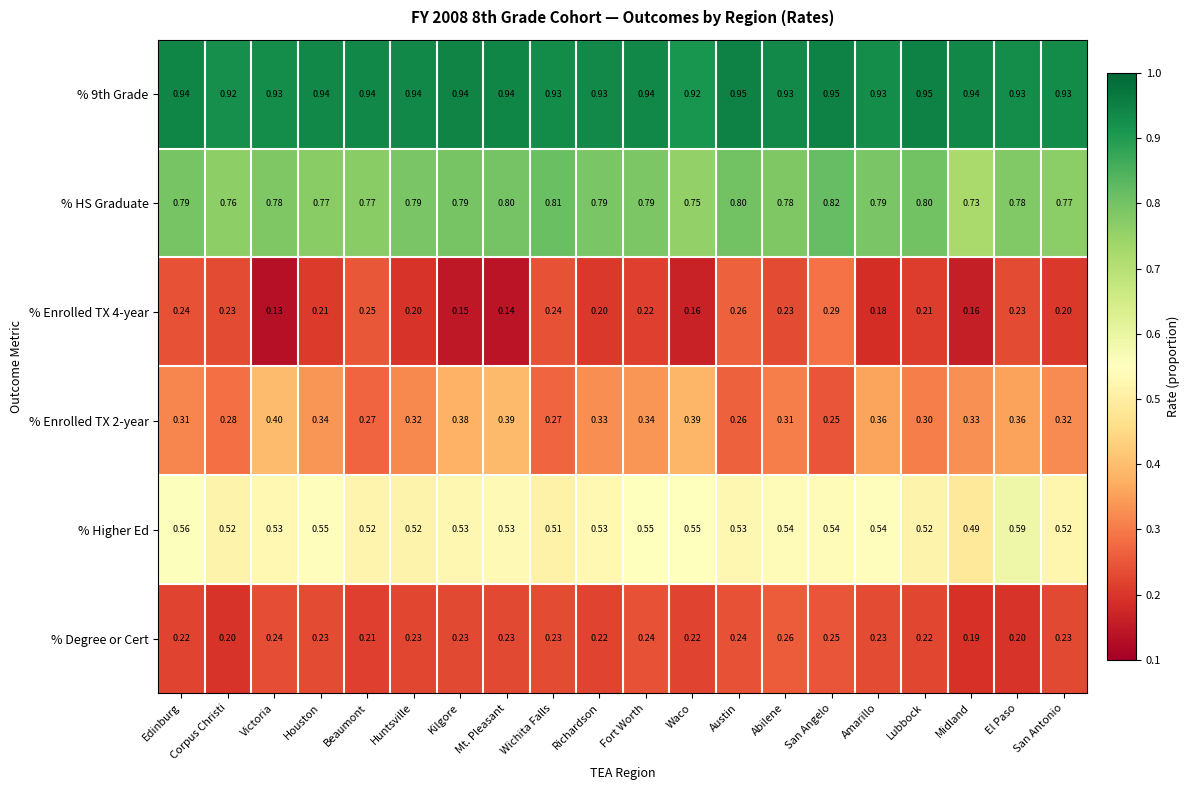

Between Huntsville and Wichita Falls, which series saw the biggest shift?

% Enrolled TX 2-year